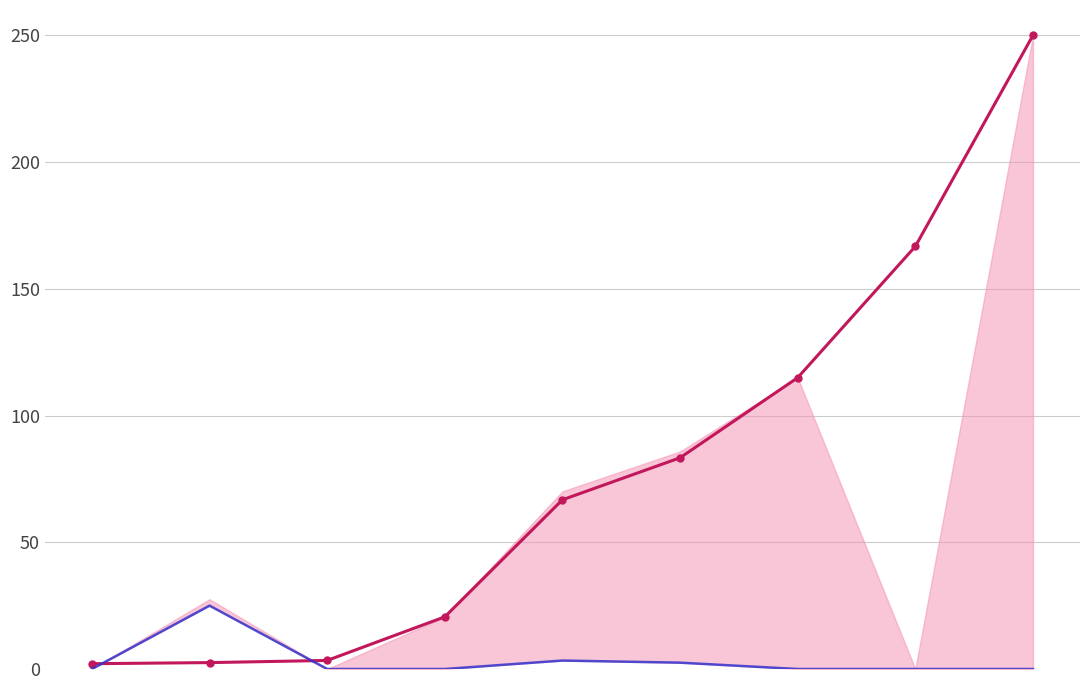

Reading left to right, list all the values displayed in this chart.

Valor: 2.1	2.5	3.4	20.6	66.8	83.3	114.9	166.7	250.0
Juros: 0.0	25.0	0.0	0.0	3.3	2.5	0.0	0.0	0.0